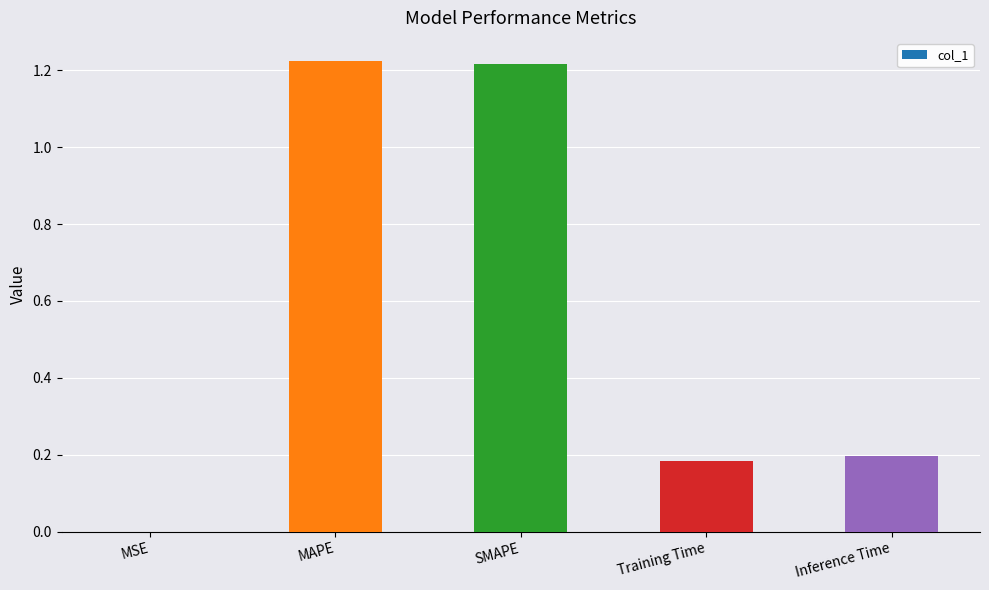

What is the average value?

0.6